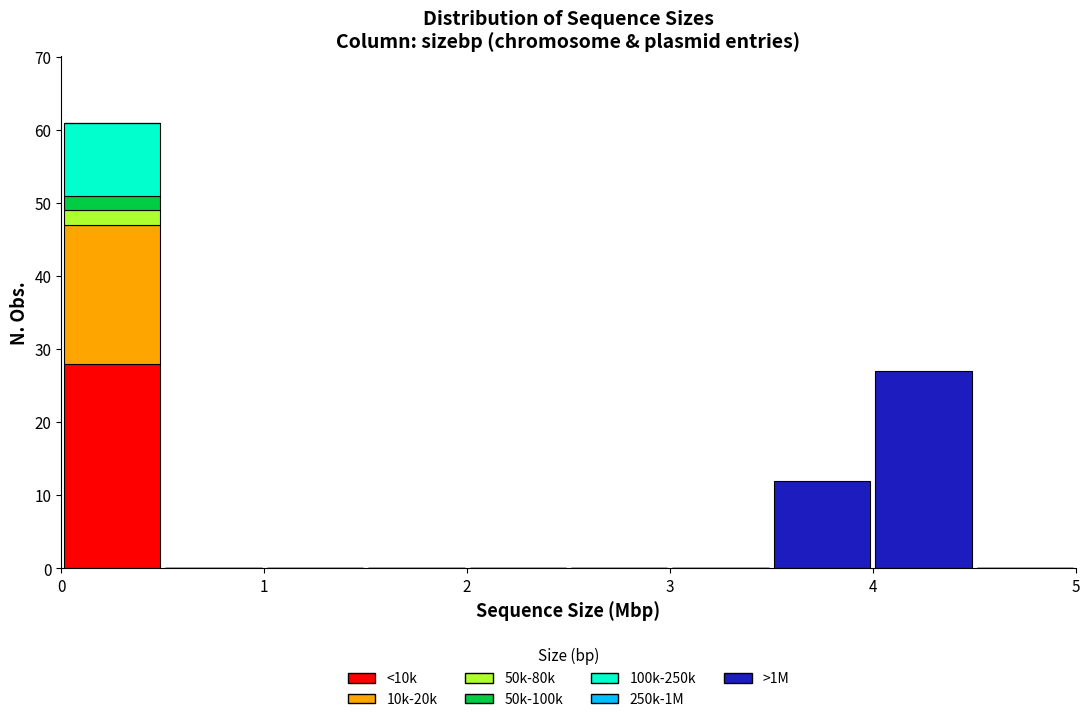

What is the total height of the stacked bar covering 4.0 to 4.5 on the x-axis? The values are not printed on the chart, so give them approximately, as read against the axis.

27